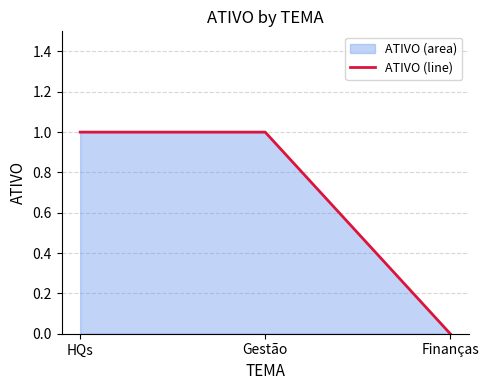

What position from the left is HQs?

1